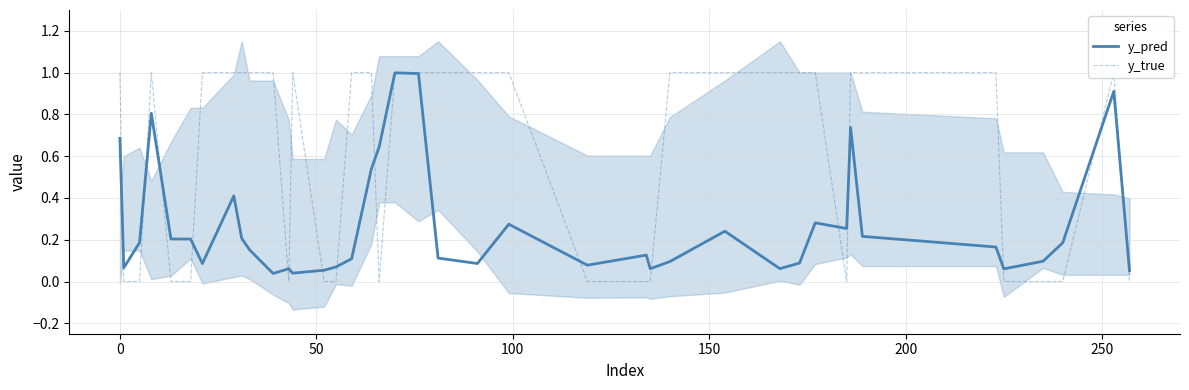

What is the maximum value for y_true?

1.0